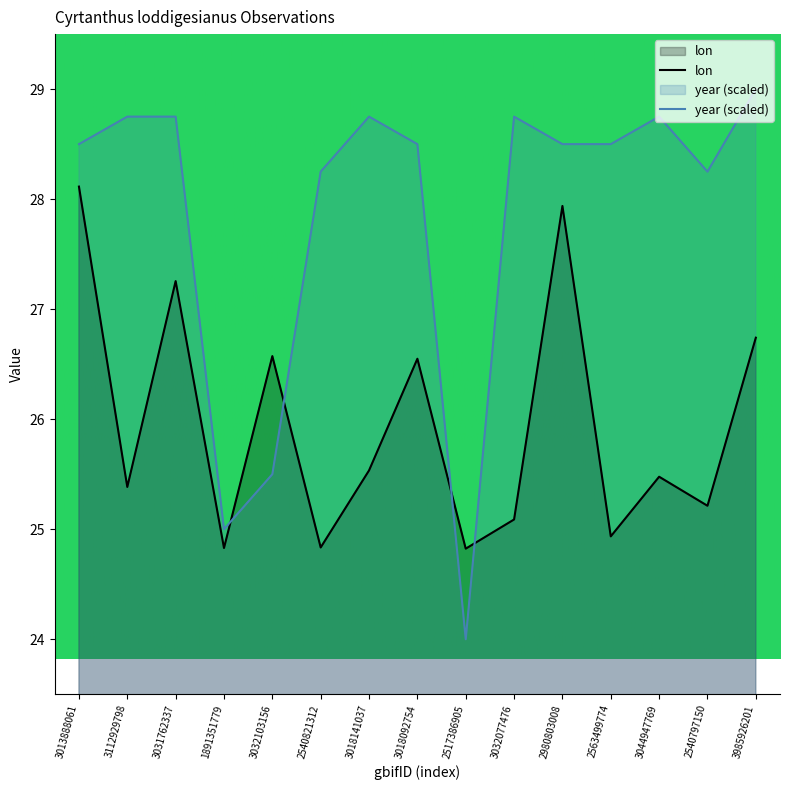

At which category does the chart reach its peak across all series?

3985926201